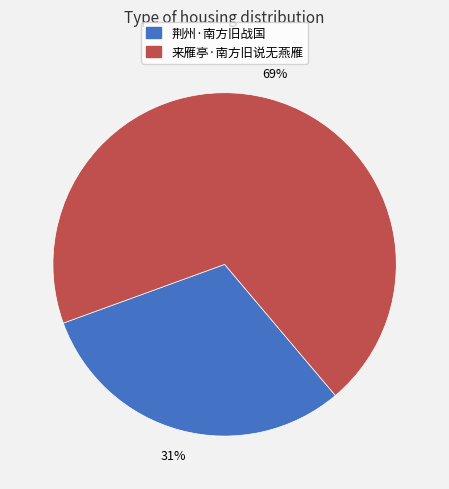

Does 来雁亭·南方旧说无燕雁 represent more than half of the total?

Yes